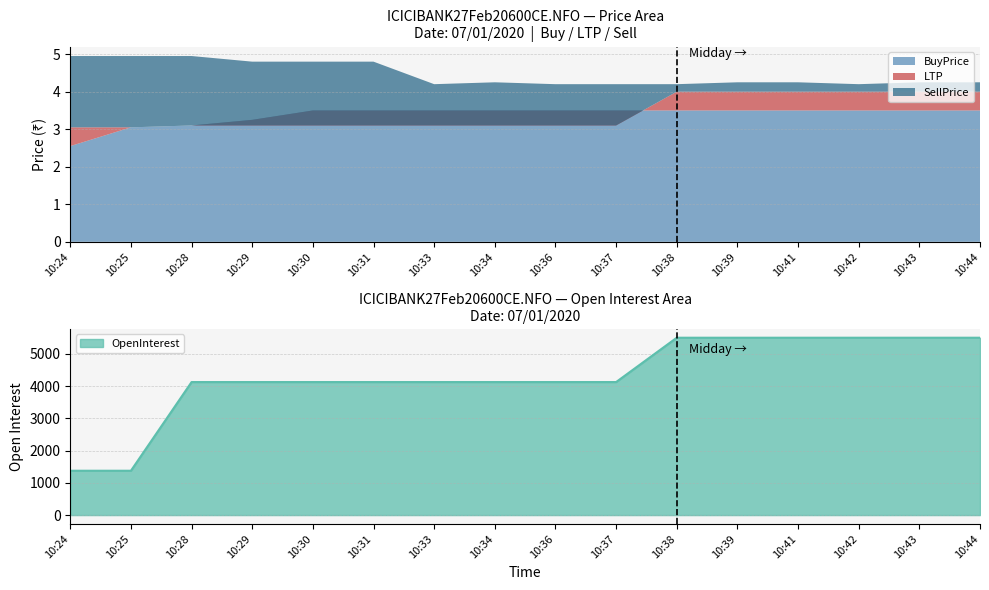

At 10:28, list the series in order from smallest to largest.

LTP, BuyPrice, SellPrice, OpenInterest